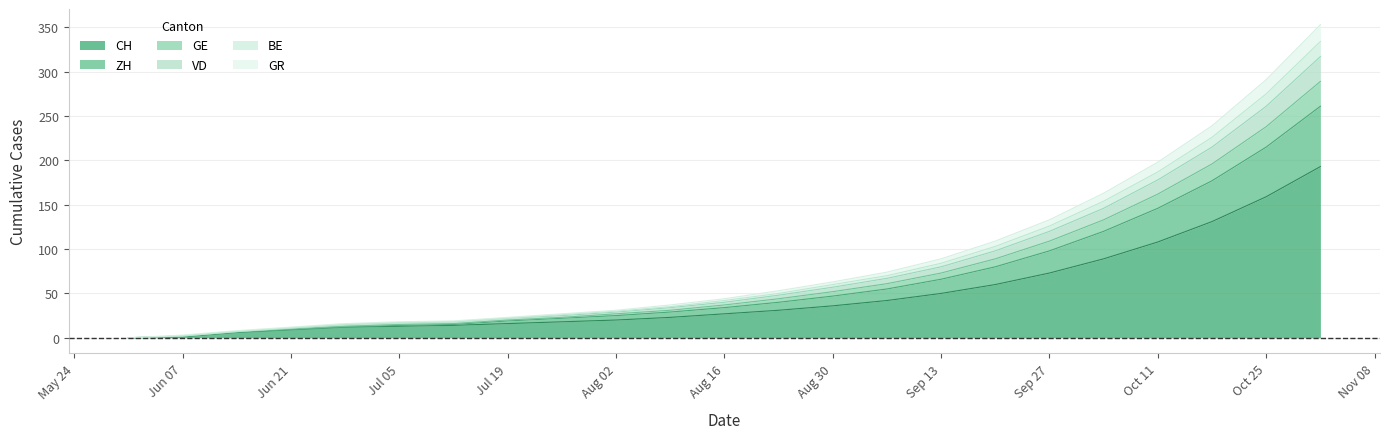

The value of CH at Jul 19 is 16. True or false?

True